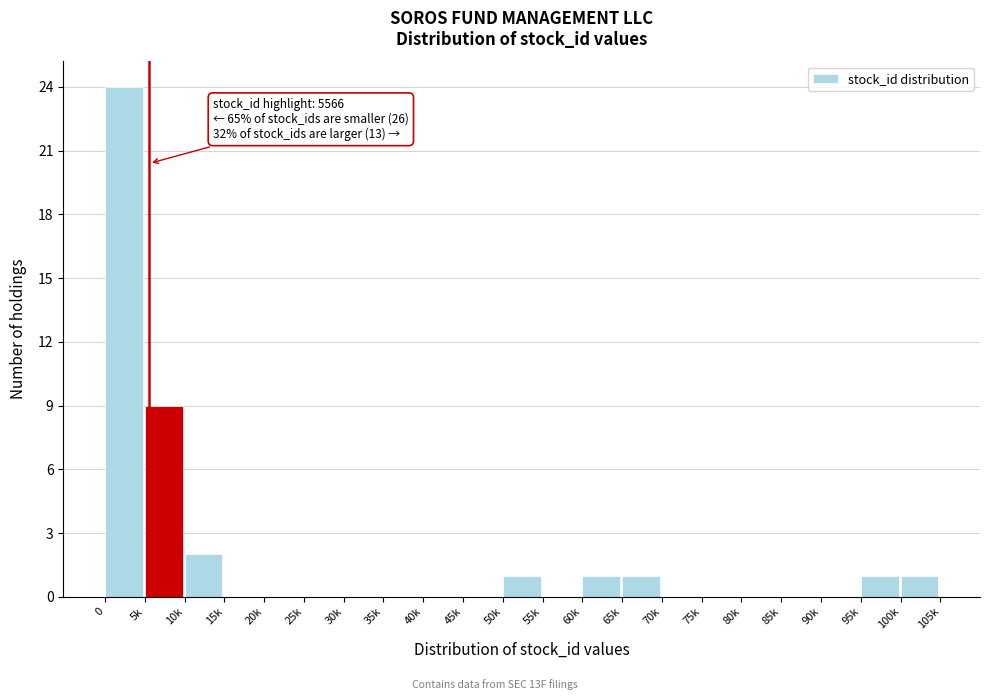

Reading left to right, extract all data points from this chart.

0=24	5k=9	10k=2	15k=0	20k=0	25k=0	30k=0	35k=0	40k=0	45k=0	50k=1	55k=0	60k=1	65k=1	70k=0	75k=0	80k=0	85k=0	90k=0	95k=1	100k=1